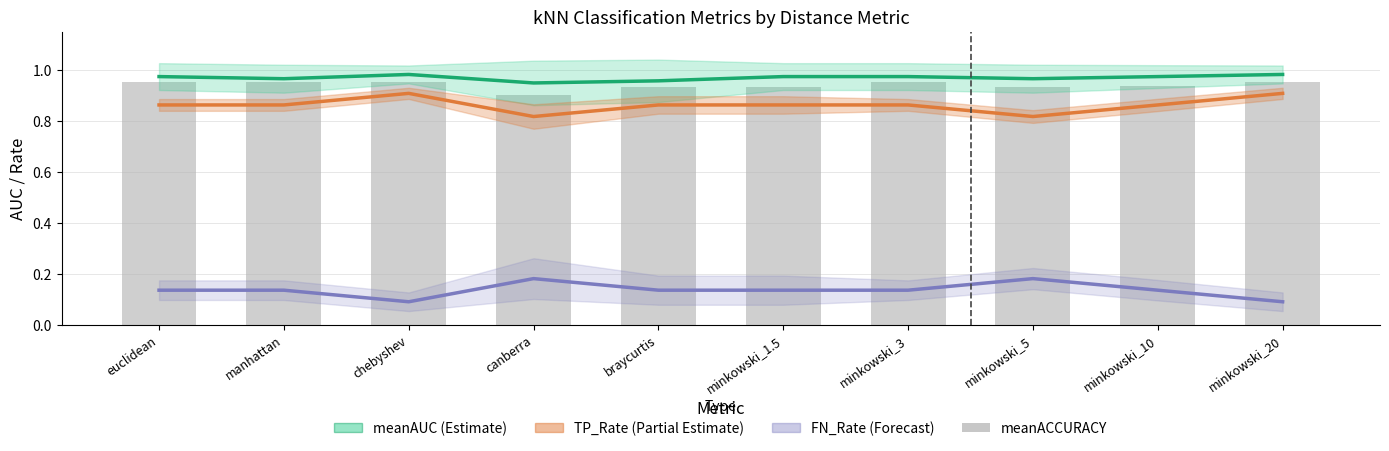

How many TP_Rate (Partial Estimate) values are between 0 and 1?

10